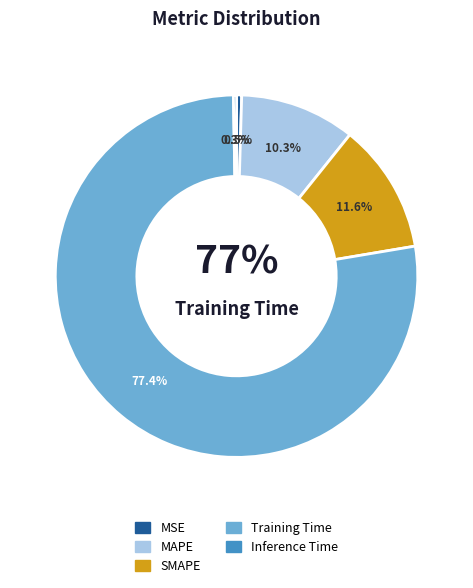

The Inference Time slice represents 1% of the pie. True or false?

False